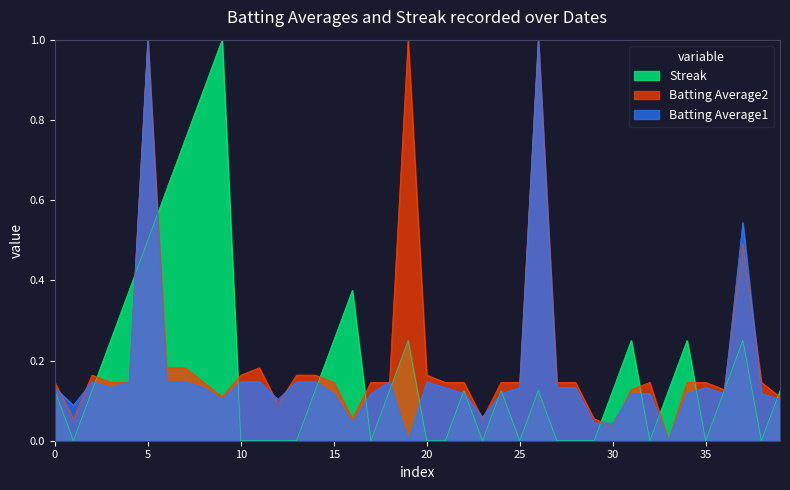

Does the chart have visible grid lines?

No